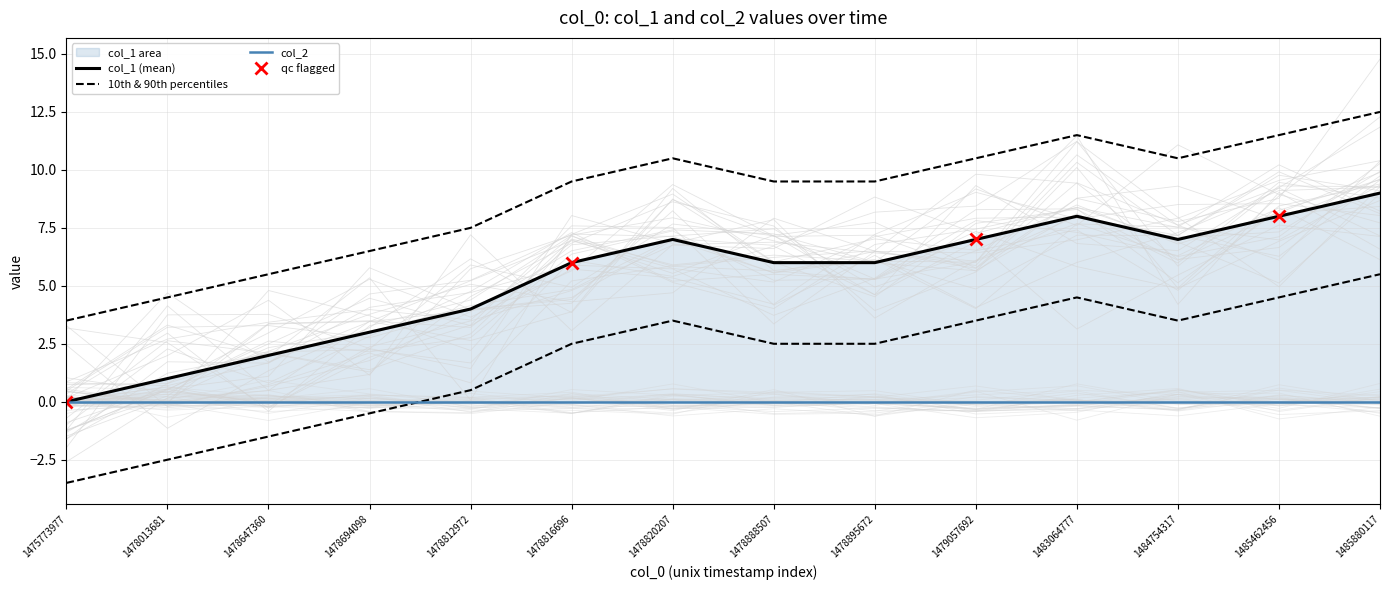

What is the difference between the second highest and minimum values?

8